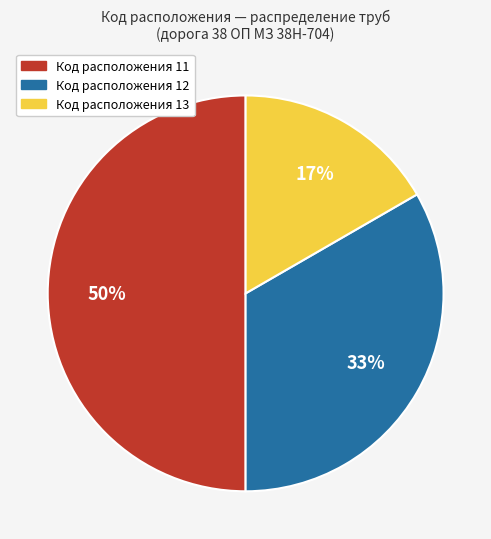

To the nearest percent, what is the difference between the largest and smallest slice percentages?

33%